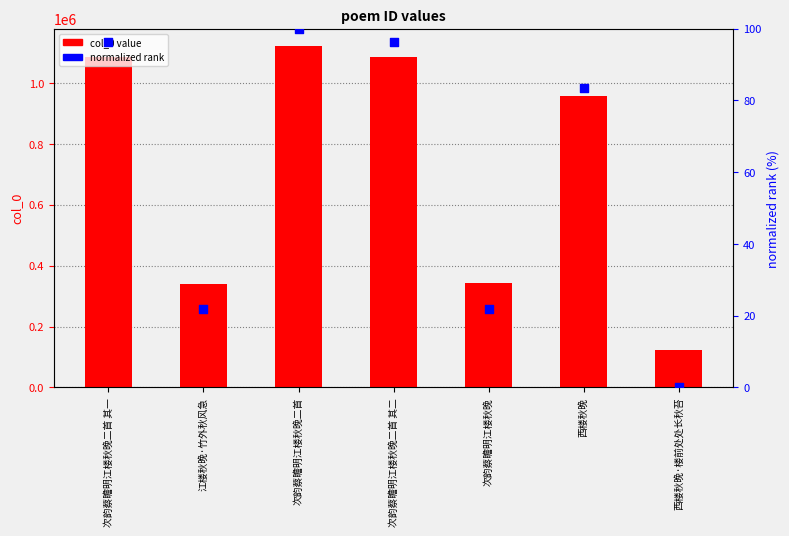

What are all the series names shown in the legend?

col_0 value, normalized rank